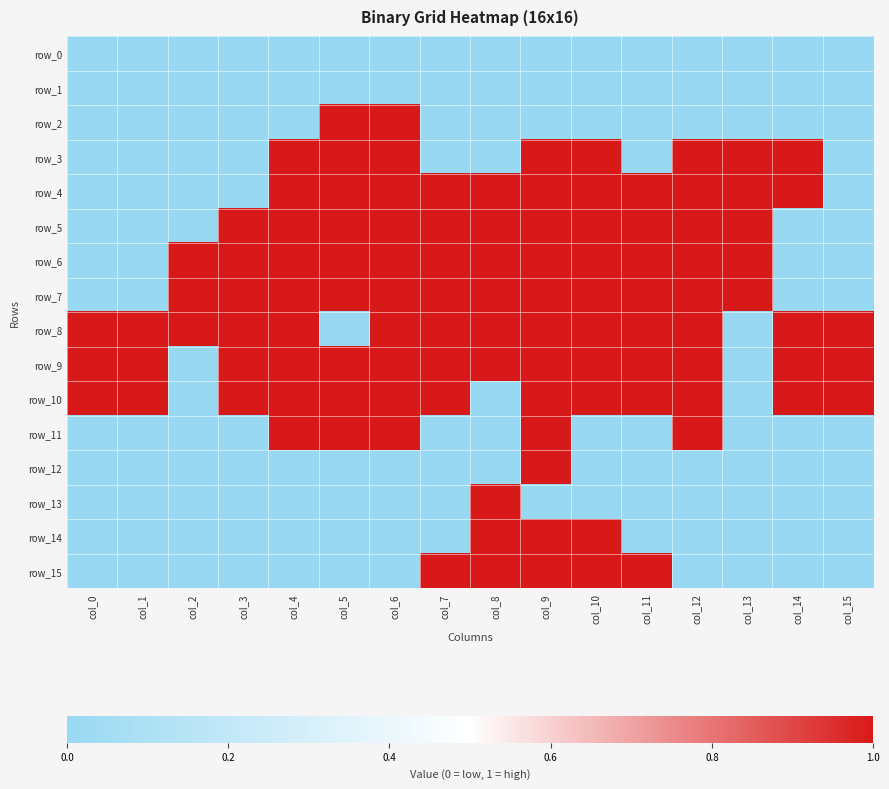

Which series has the largest total across all categories?

row_8